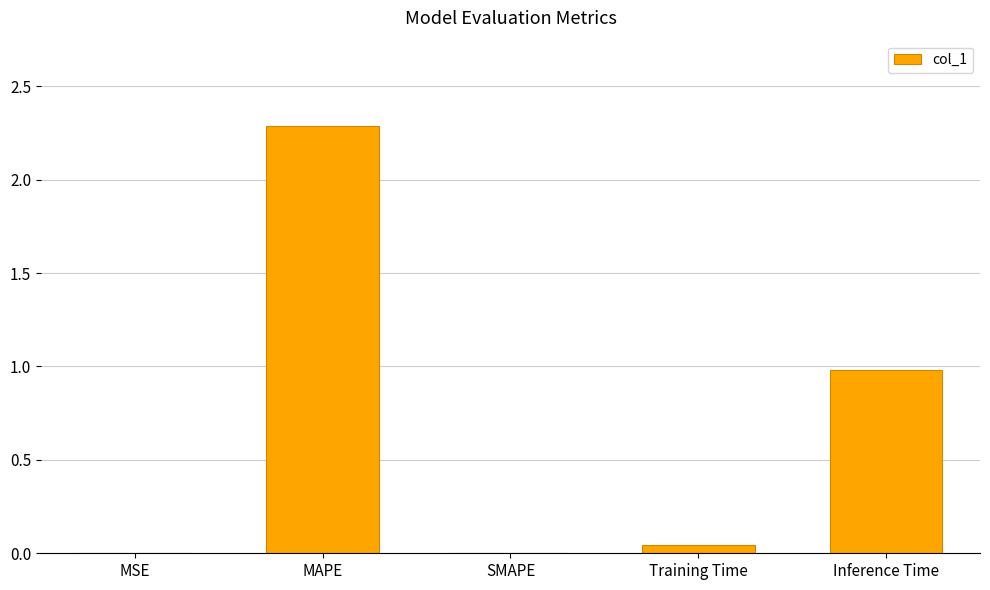

What is the sum of all values?

3.3